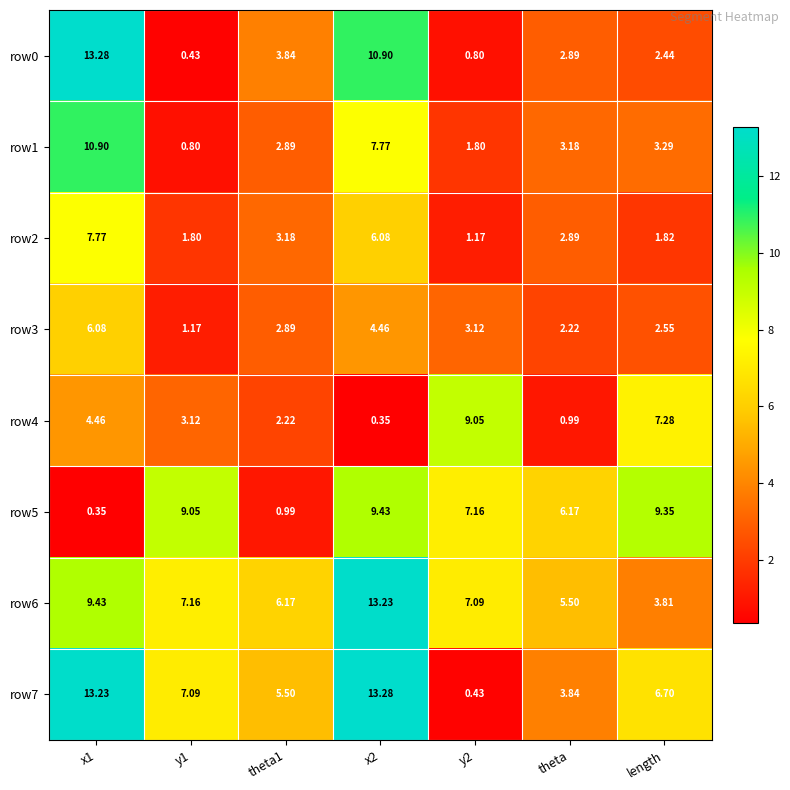

Is the value of row2 at y1 greater than the value of row5 at theta1?

Yes